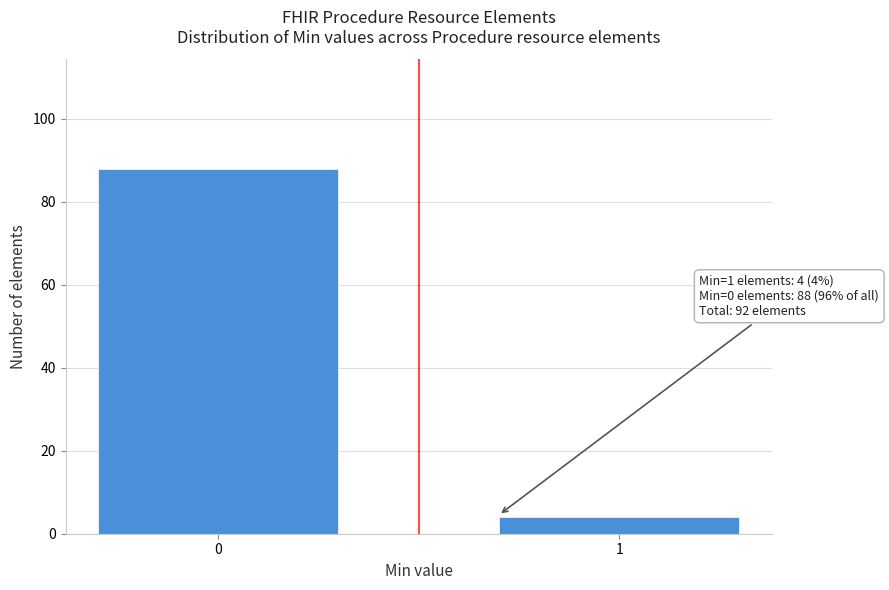

Reading left to right, list all the values displayed in this chart.

88	4